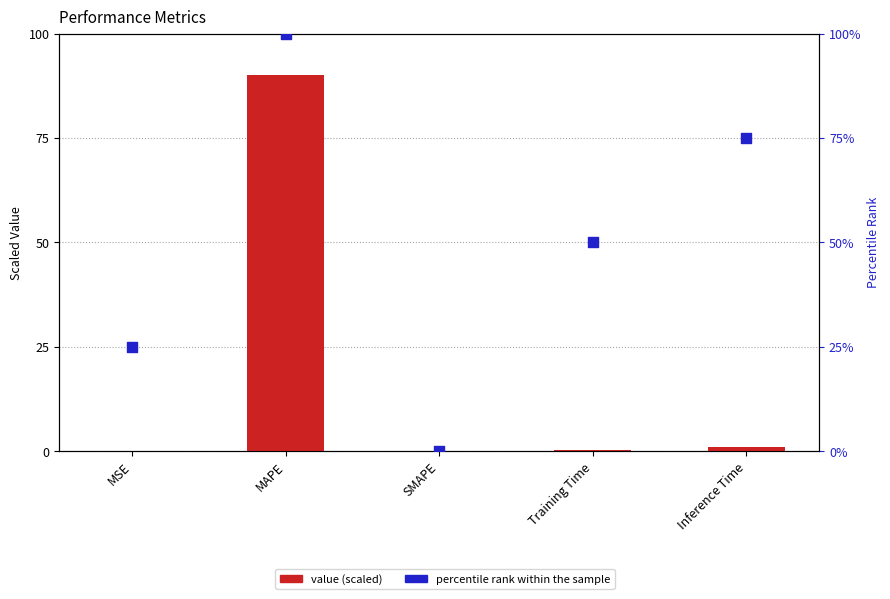

Is the value of percentile rank within the sample at Training Time greater than the value of value (scaled) at SMAPE?

Yes